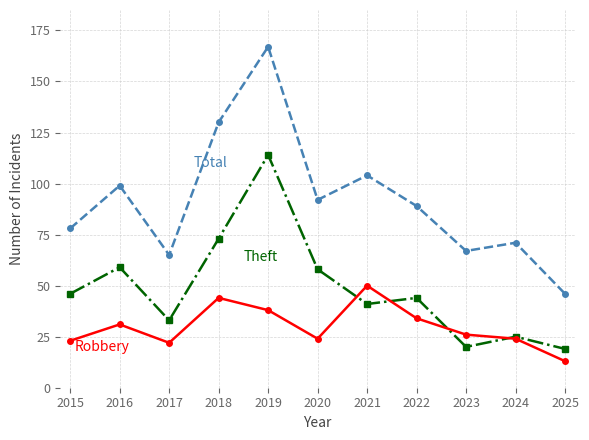

At which category is the sum across all series the highest?

2019